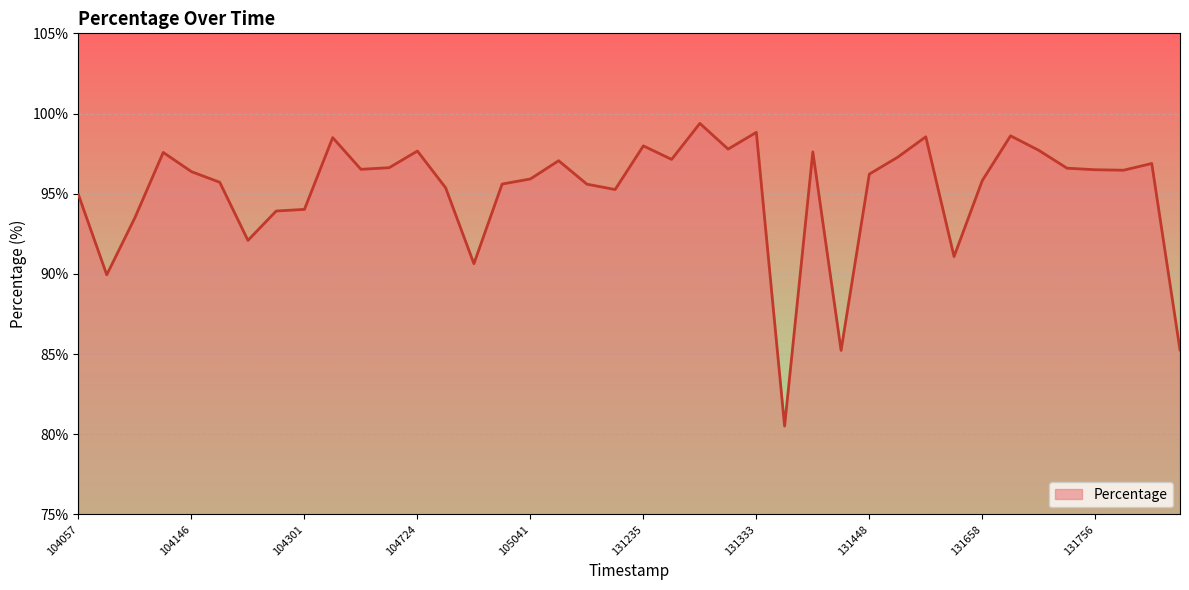

What is the smallest value displayed?

80.5